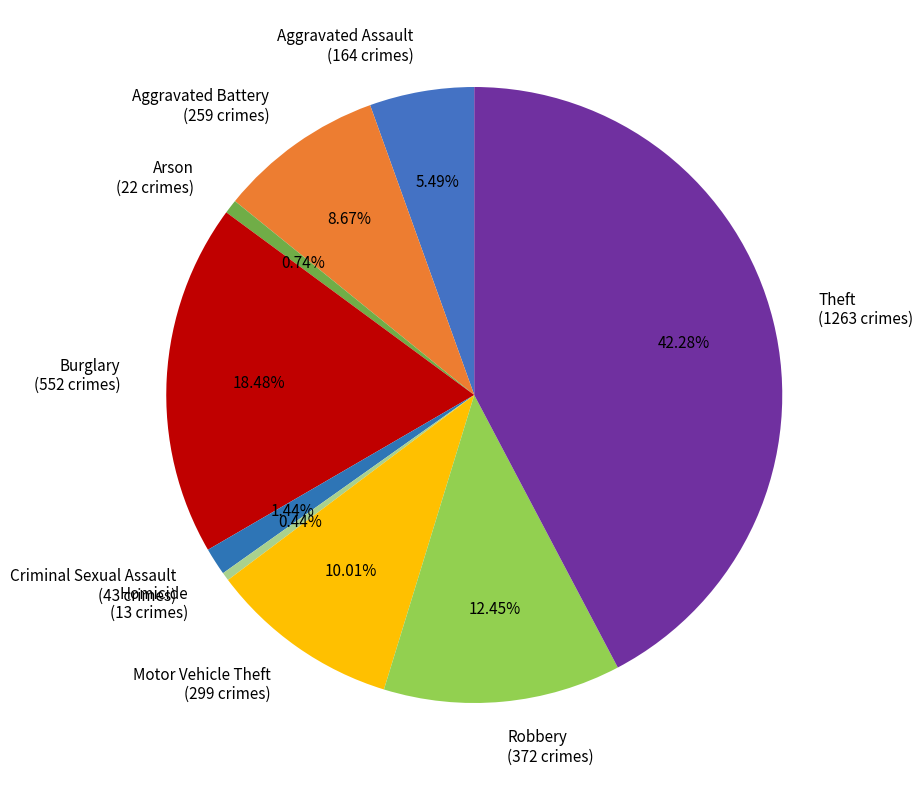

Between Aggravated Battery and Theft, which is larger?

Theft